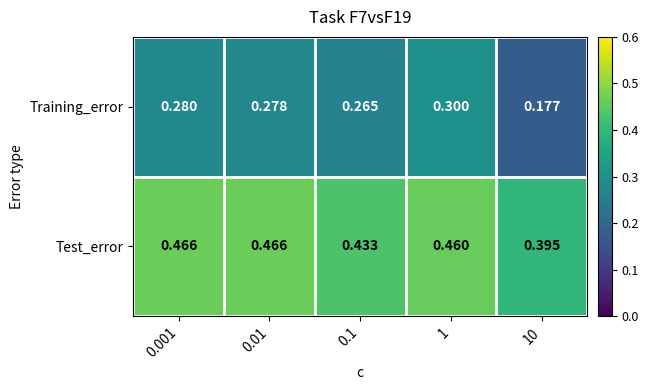

Between 0.001 and 10, which series saw the biggest shift?

Training_error